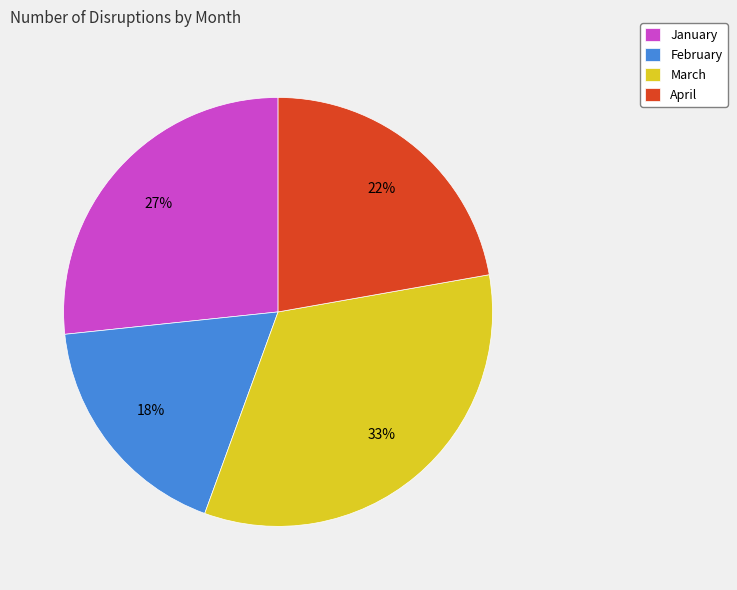

To the nearest percent, what is the difference between the April and March slice percentages?

11%